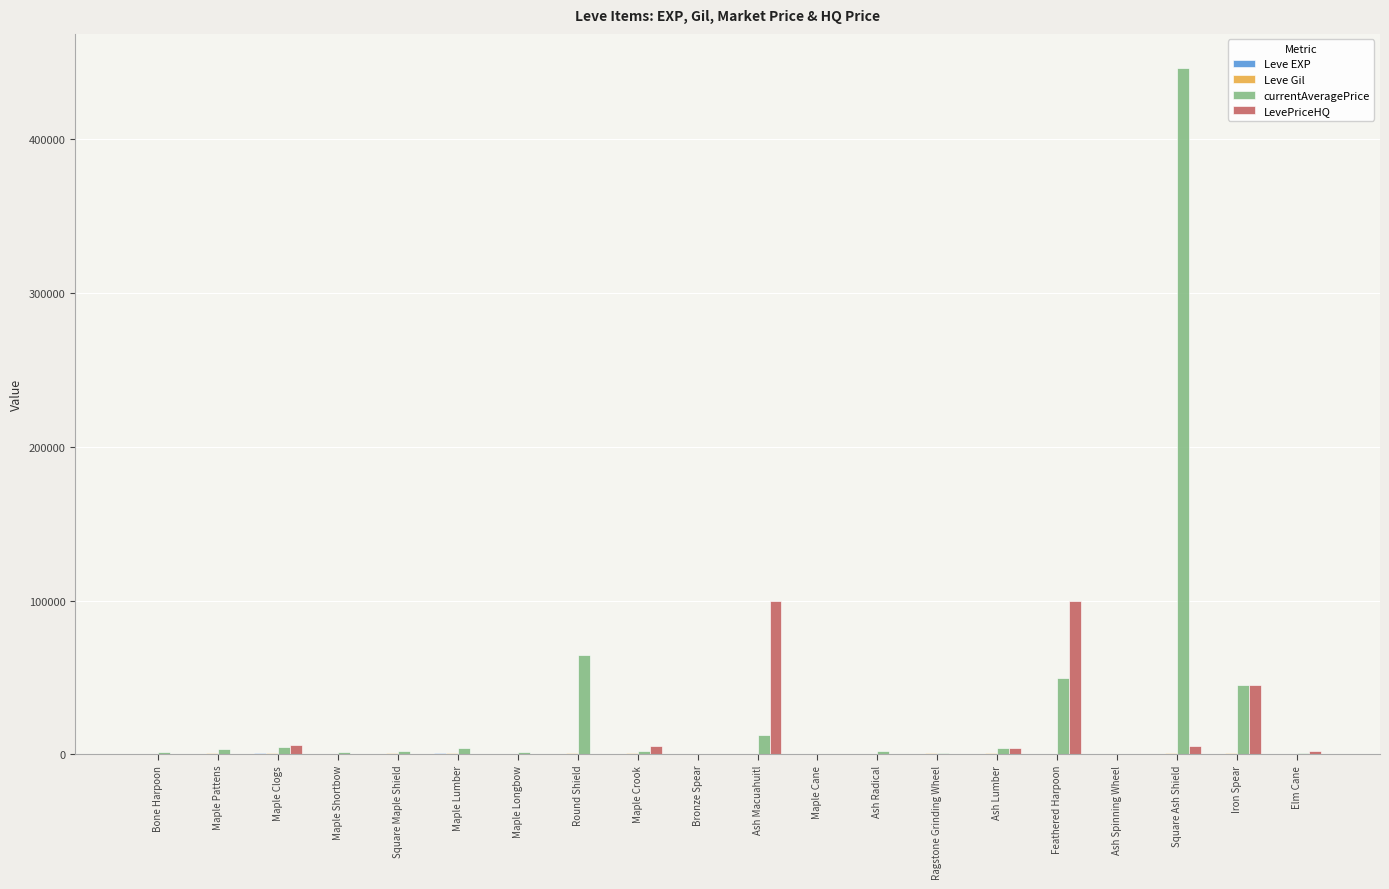

At which category is the sum across all series the highest?

Square Ash Shield